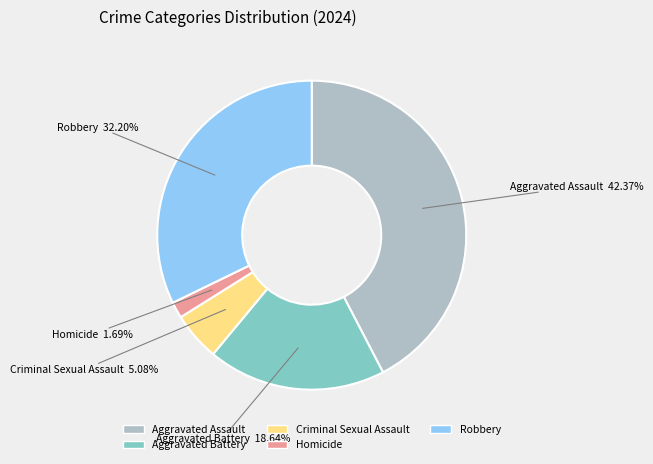

How many slices are in this pie chart?

5